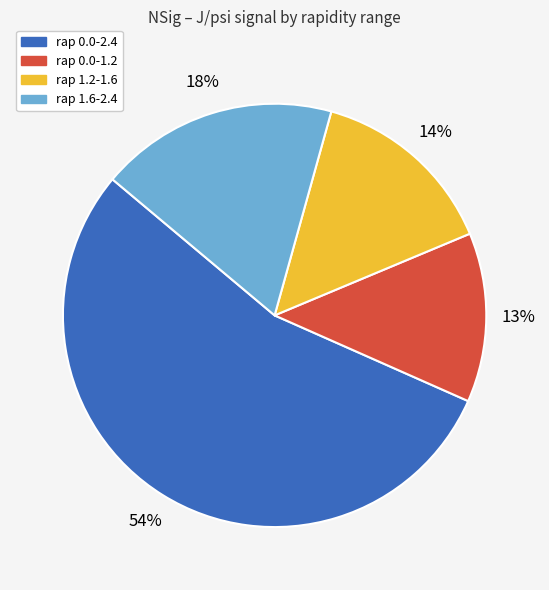

Which slice represents more than half of the pie?

rap 0.0-2.4